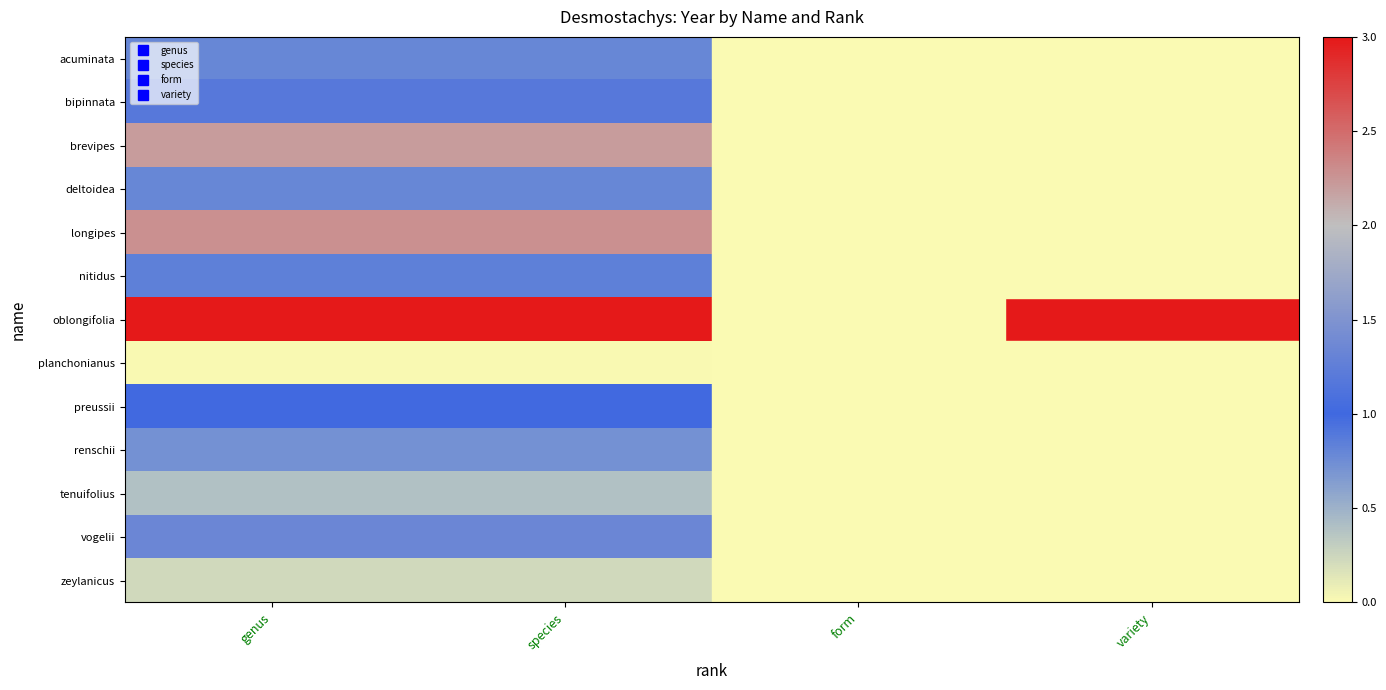

At which label is bipinnata closest to 1?

genus